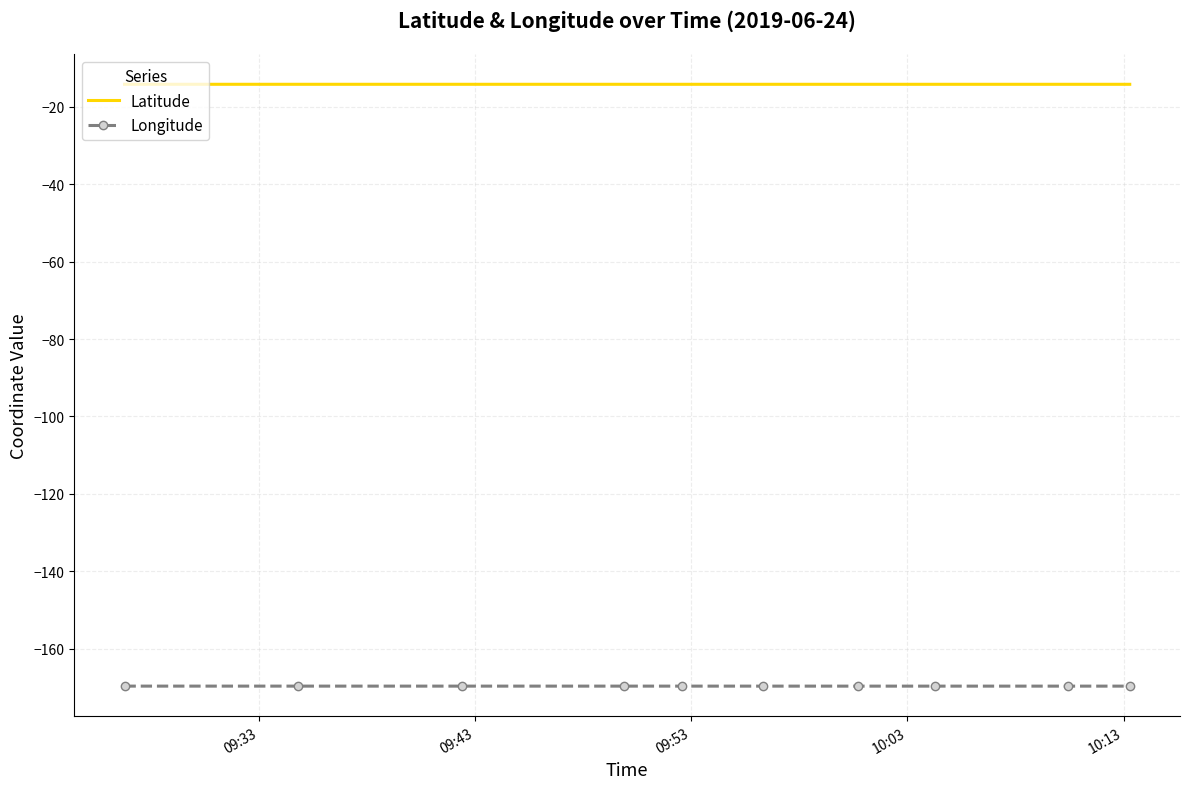

What is the minimum value shown in the chart?

-169.7